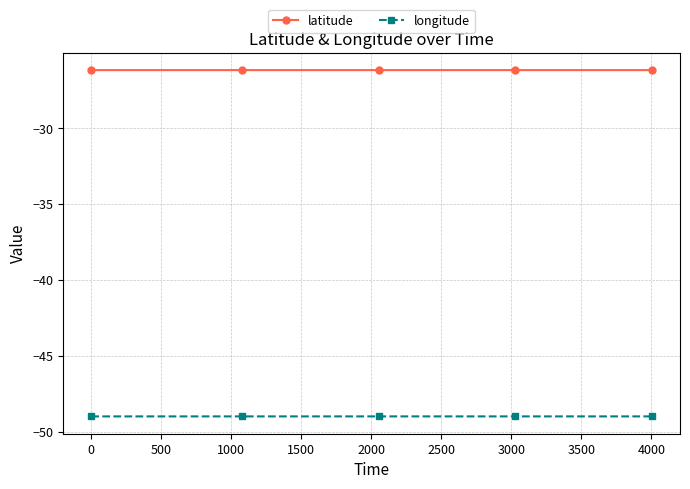

Which series has the largest total across all categories?

latitude